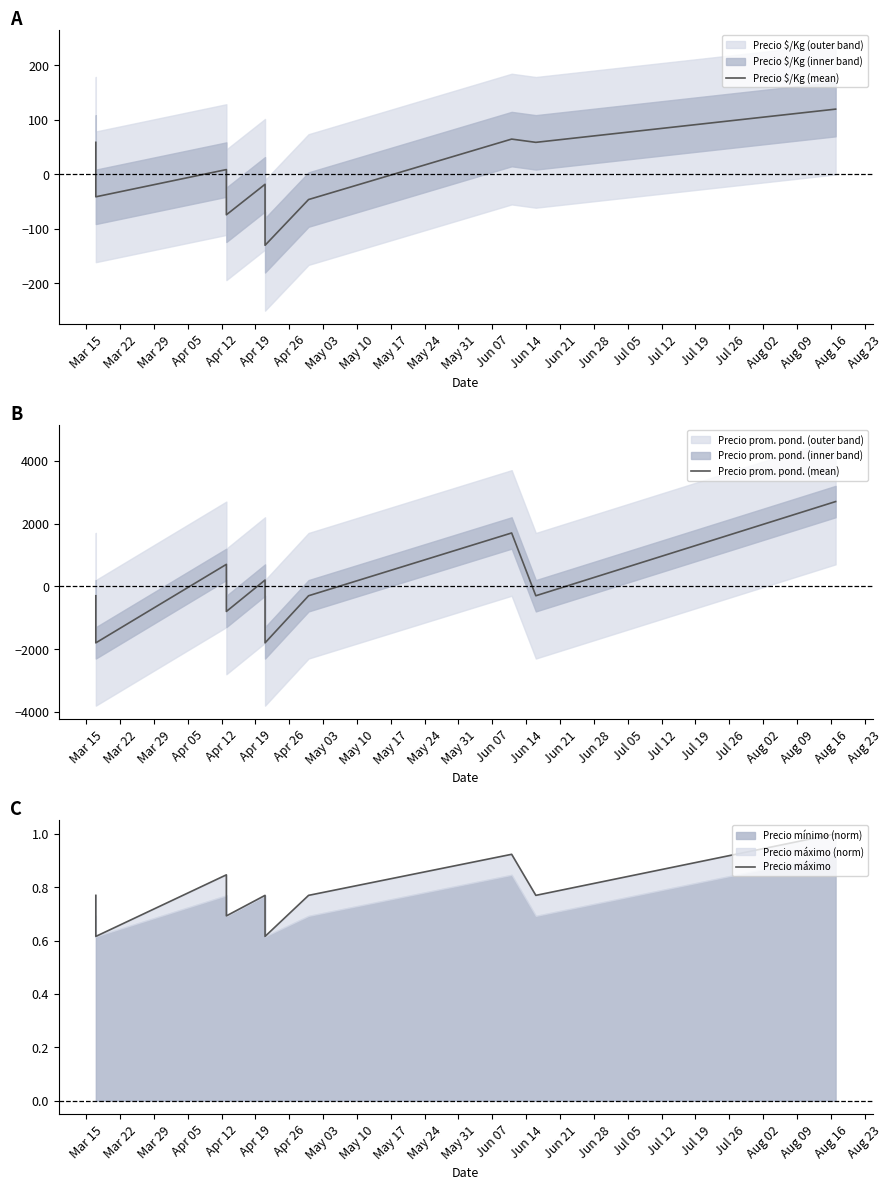

Reading right to left, what are all the values shown in this chart?

Precio $/Kg (mean): 119.7	58.7	64.7	-46.3	-130.3	-18.3	-74.3	8.7	-41.3	58.7
Precio prom. pond. (mean): 2700.0	-300.0	1700.0	-300.0	-1800.0	200.0	-800.0	700.0	-1800.0	-300.0
Precio máximo: 1.0	0.8	0.9	0.8	0.6	0.8	0.7	0.8	0.6	0.8